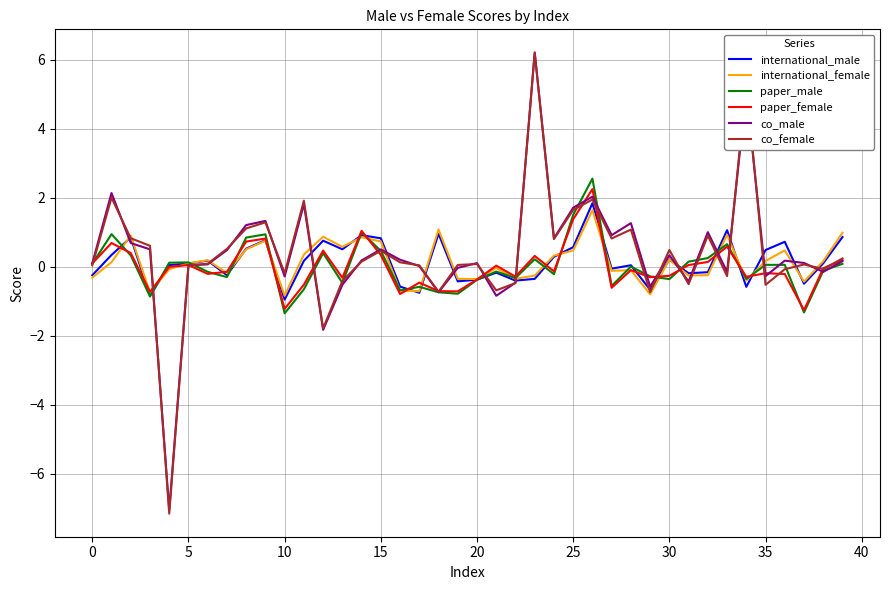

What is the maximum value for paper_male?

2.6